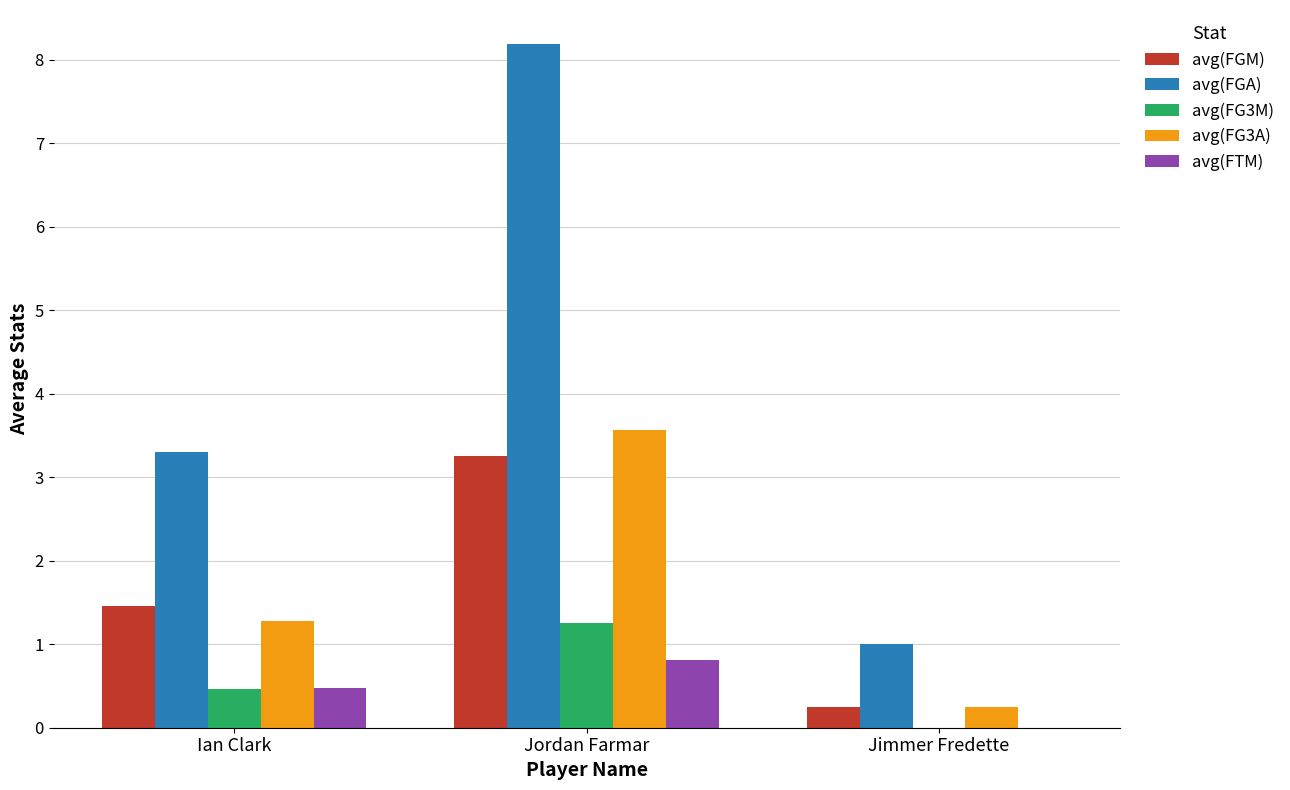

Is the value of avg(FG3M) at Ian Clark greater than the value of avg(FGA) at Ian Clark?

No